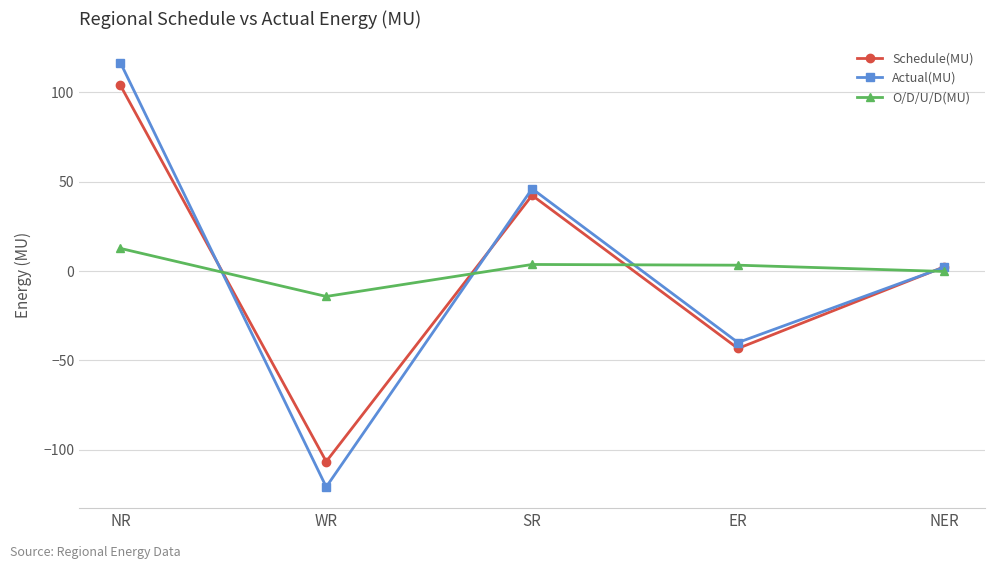

The value of O/D/U/D(MU) at WR is -22.9. True or false?

False